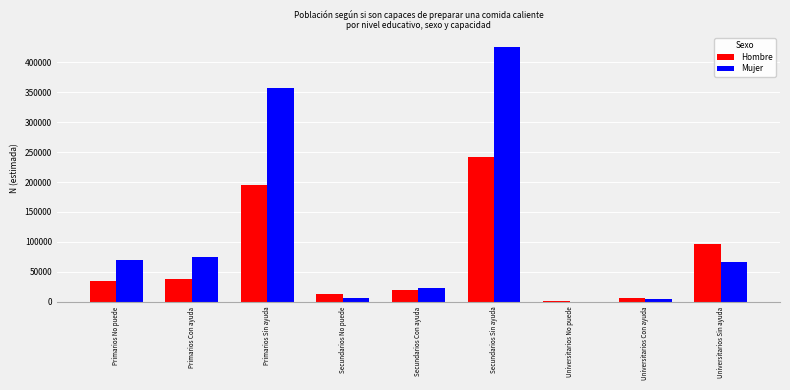

How many groups of bars are there?

9